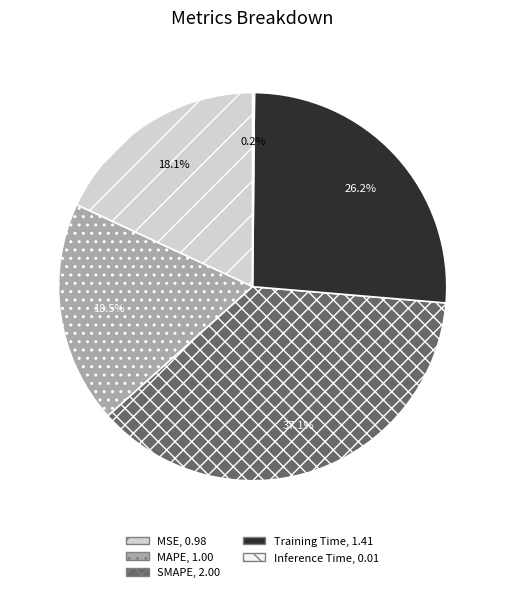

Is it true that SMAPE is 37% of the pie?

True